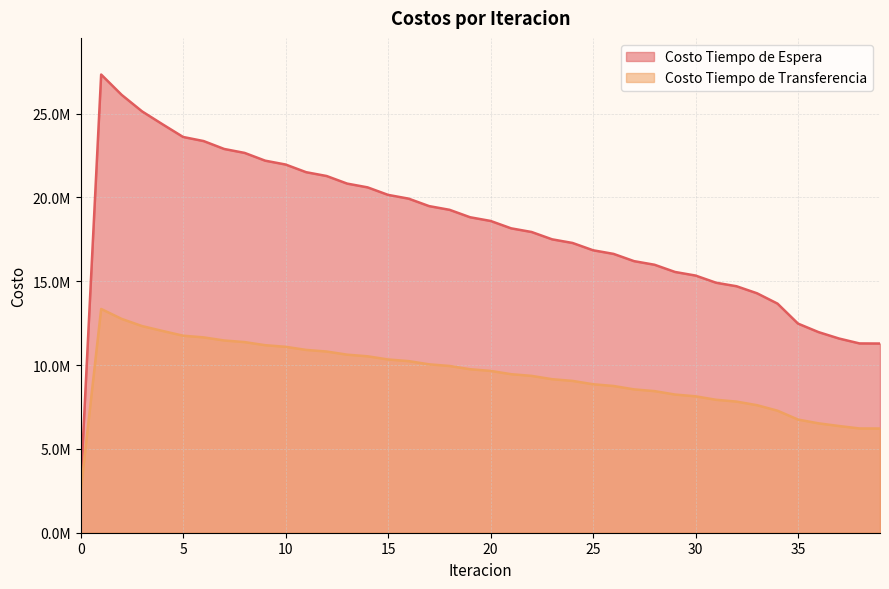

The value of Costo Tiempo de Transferencia at 9 is 11184333.6. True or false?

True